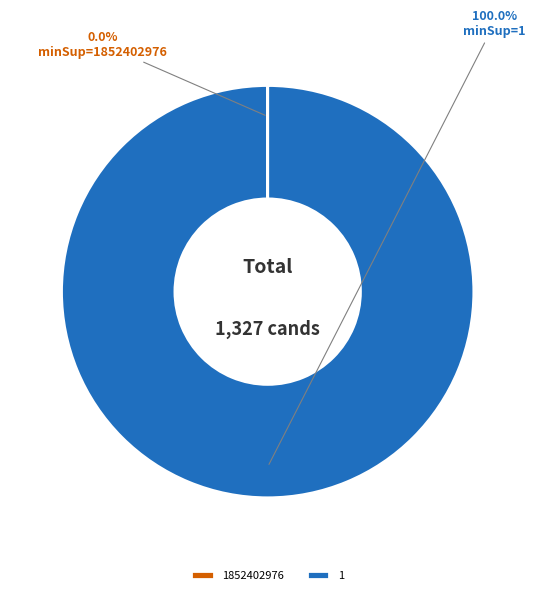

Does 1 account for over 50% of the chart?

Yes